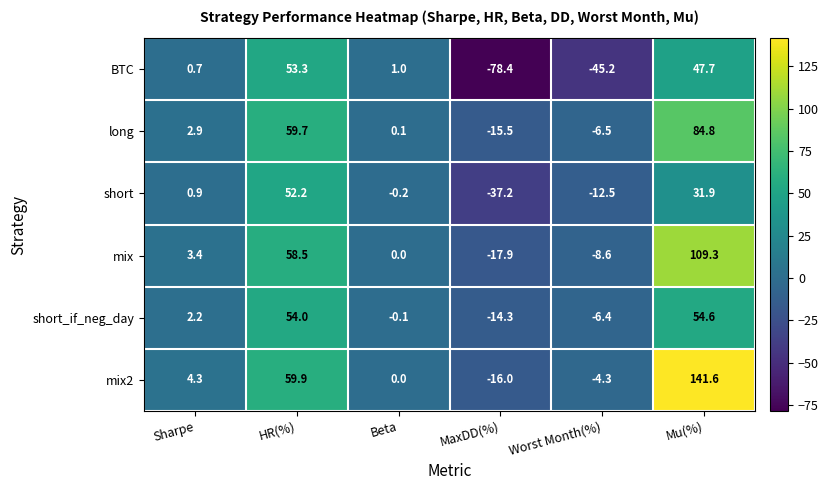

What is the maximum value shown in the chart?

141.6